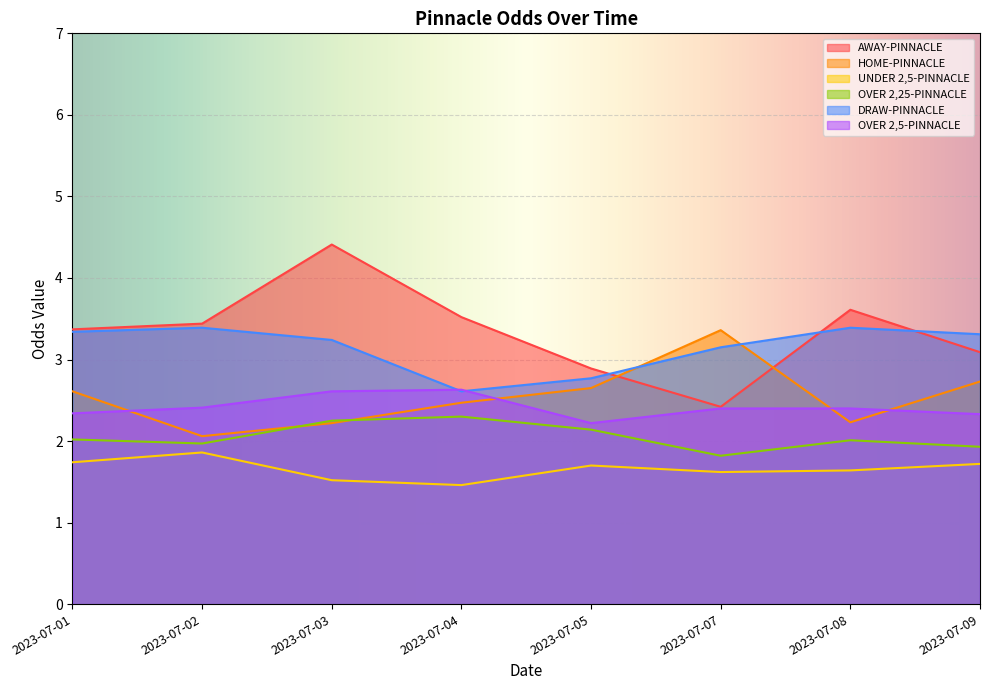

What is the sum of the HOME-PINNACLE values at 2023-07-07 and 2023-07-01?

6.0